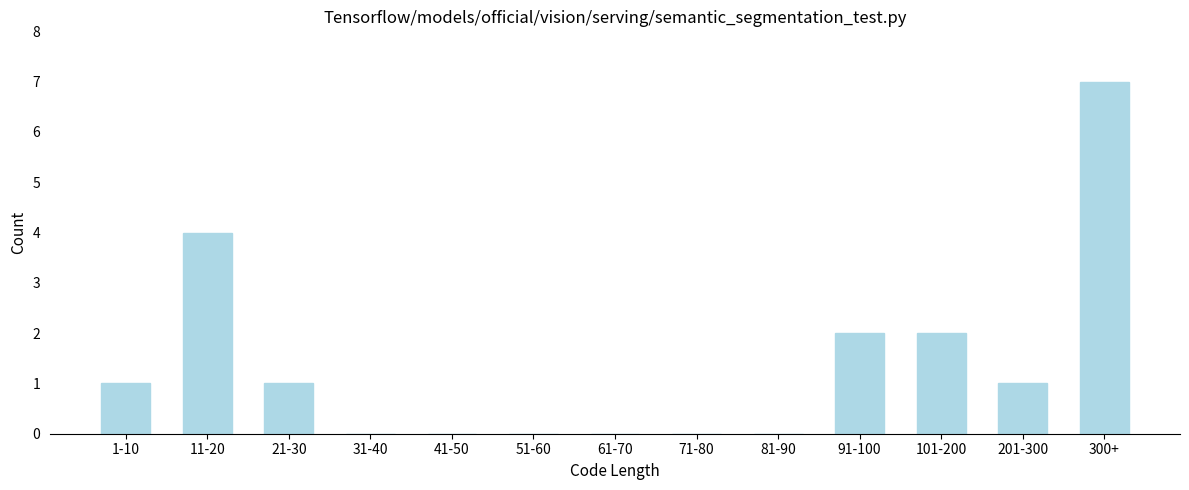

Reading left to right, list all the values displayed in this chart.

1-10=1	11-20=4	21-30=1	31-40=0	41-50=0	51-60=0	61-70=0	71-80=0	81-90=0	91-100=2	101-200=2	201-300=1	300+=7